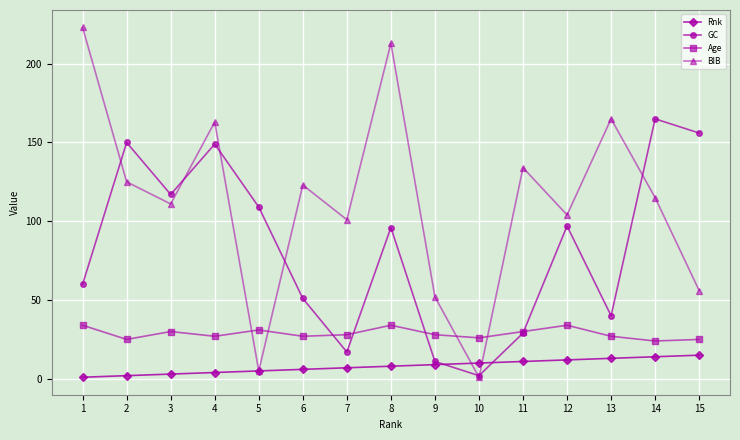

Reading right to left, what are all the values shown in this chart?

Rnk: 15=15	14=14	13=13	12=12	11=11	10=10	9=9	8=8	7=7	6=6	5=5	4=4	3=3	2=2	1=1
GC: 15=156	14=165	13=40	12=97	11=29	10=2	9=11	8=96	7=17	6=51	5=109	4=149	3=117	2=150	1=60
Age: 15=25	14=24	13=27	12=34	11=30	10=26	9=28	8=34	7=28	6=27	5=31	4=27	3=30	2=25	1=34
BIB: 15=56	14=115	13=165	12=104	11=134	10=1	9=52	8=213	7=101	6=123	5=5	4=163	3=111	2=125	1=223